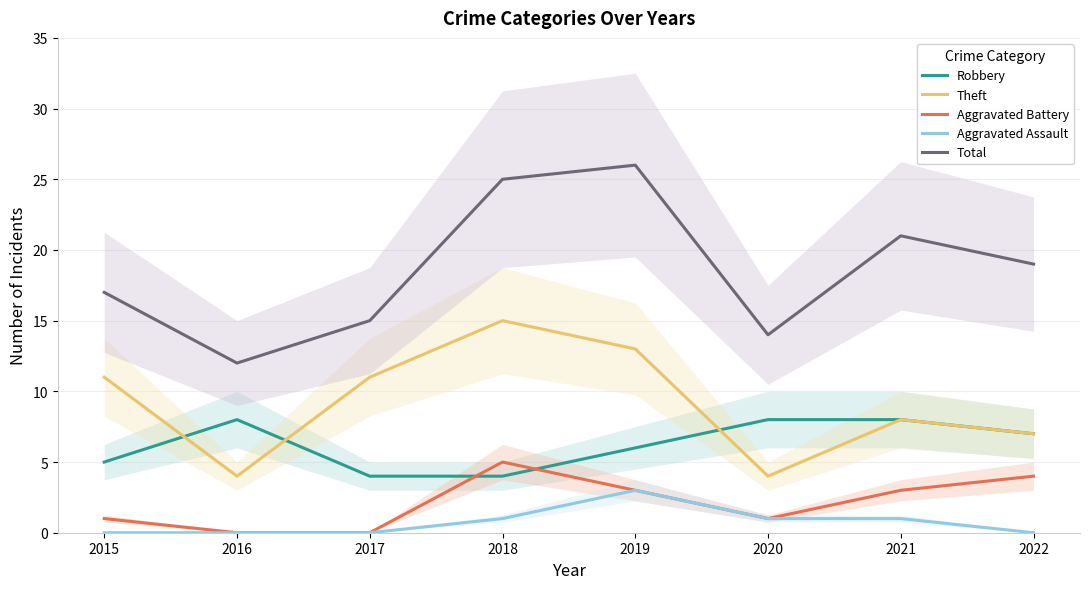

What is the value of the Robbery point at the 2nd from the left?

8